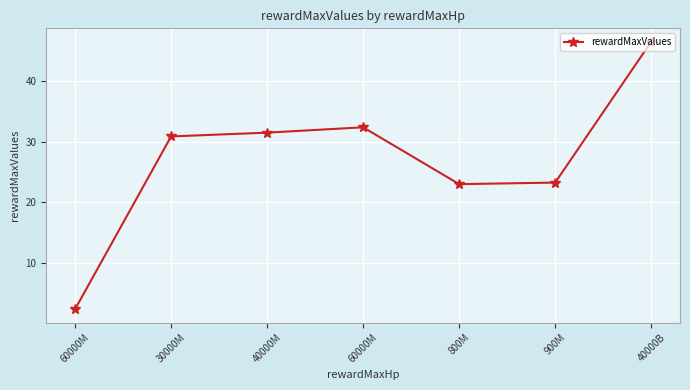

How many values exceed 30?

4